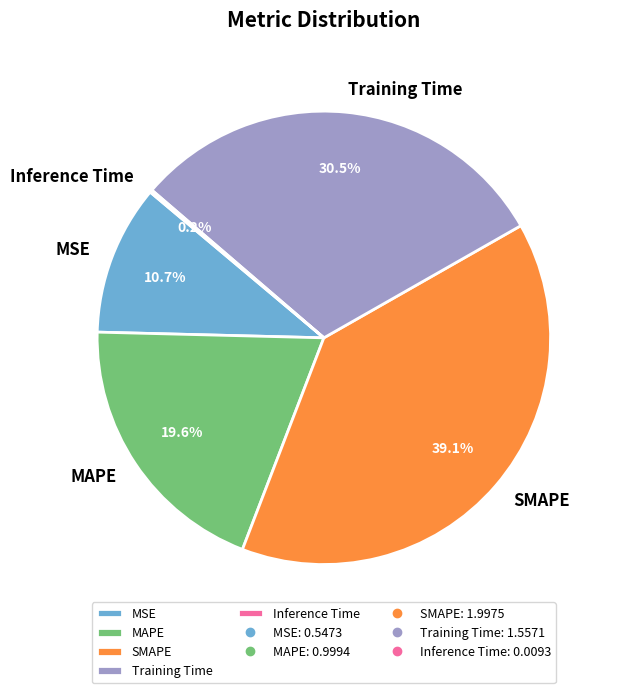

Is there any slice that represents more than half of the pie?

No